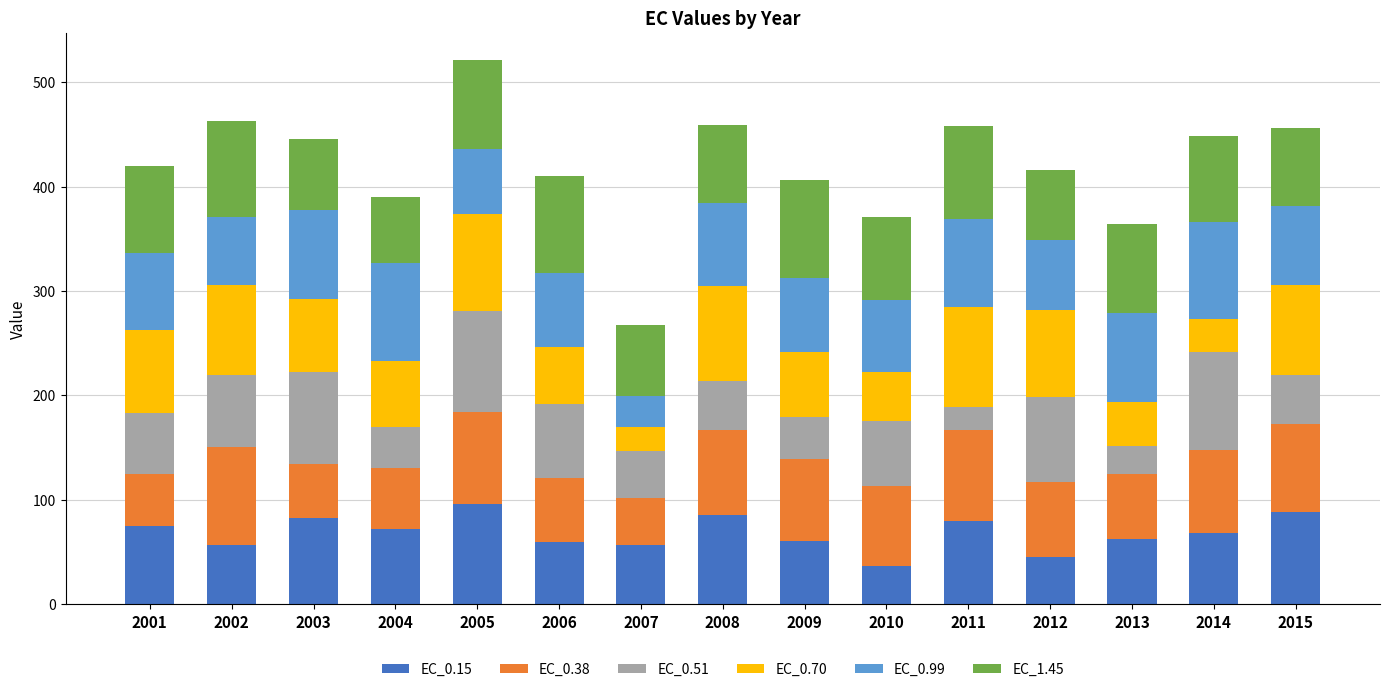

What is the difference between the maximum and minimum values in the EC_0.15 series?

60.0